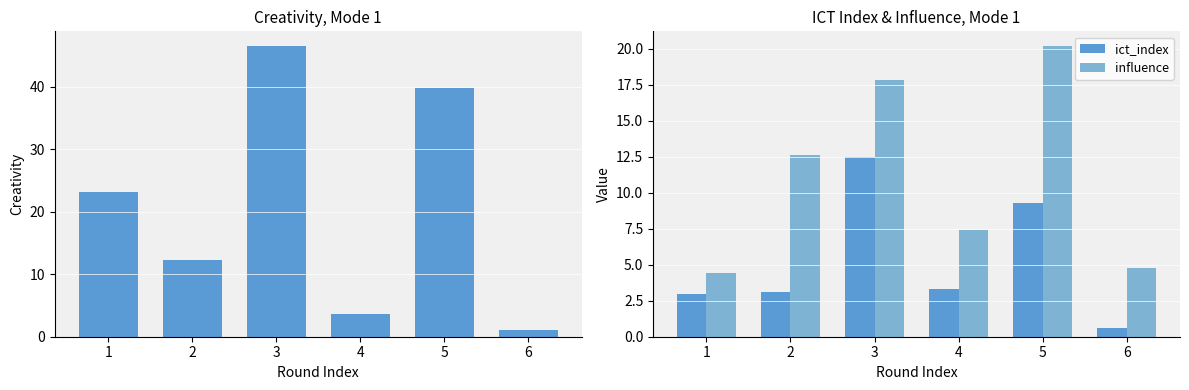

Are the bars horizontal?

No